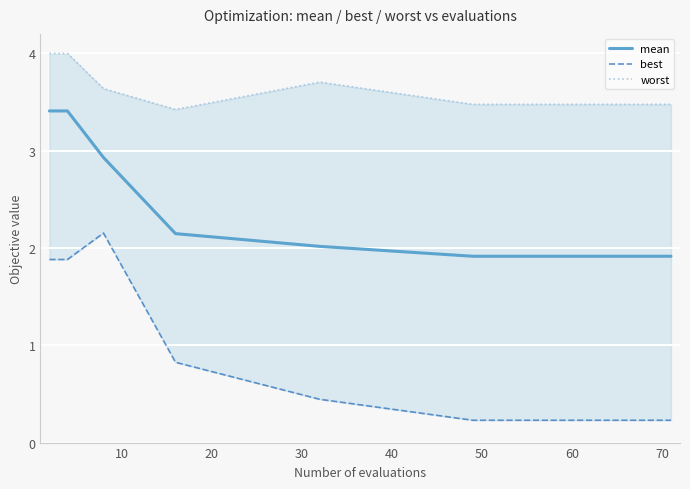

Rank the series by their maximum value, from lowest to highest.

best, mean, worst